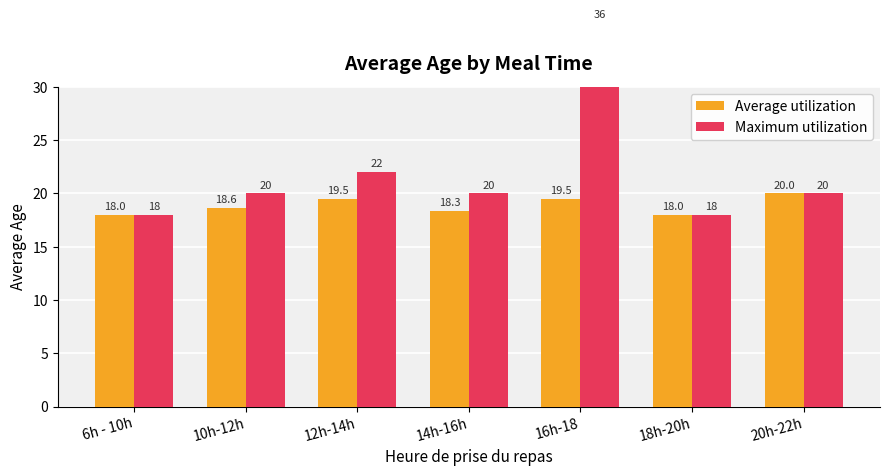

What is the difference between the highest and lowest values at 16h-18?

16.5